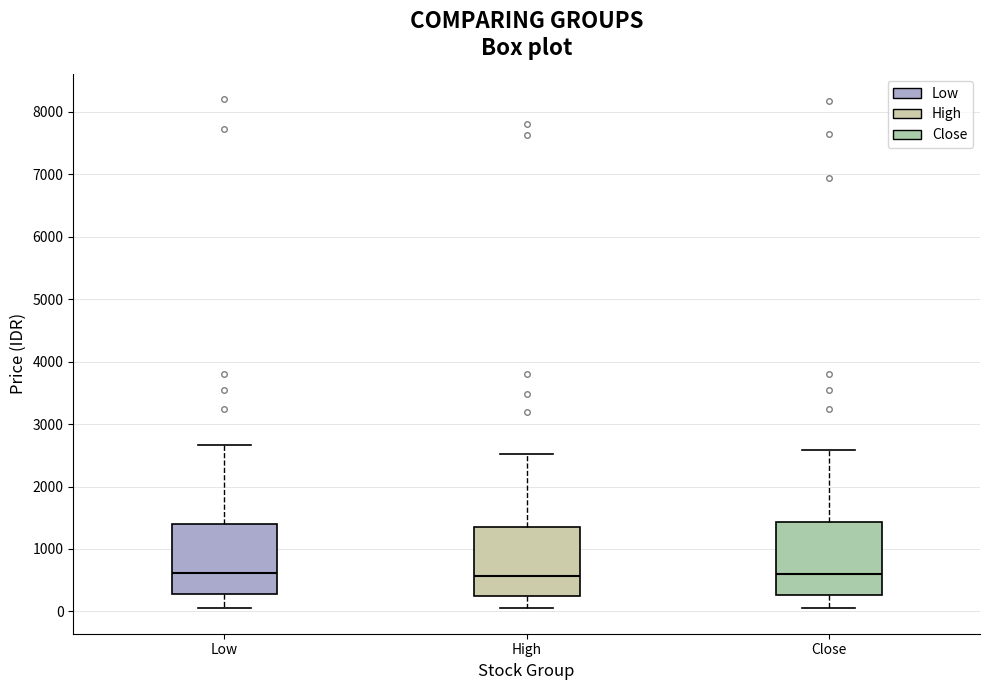

Reading left to right, read every box against the y-axis: the position of its median line, the range the box covers, and the ends of its whiskers. The values are not printed on the chart, so give them approximately, as read against the axis.

Low: median 600, box 300 to 1400, whiskers 100 to 2700
High: median 600, box 200 to 1400, whiskers 100 to 2500
Close: median 600, box 300 to 1400, whiskers 100 to 2600